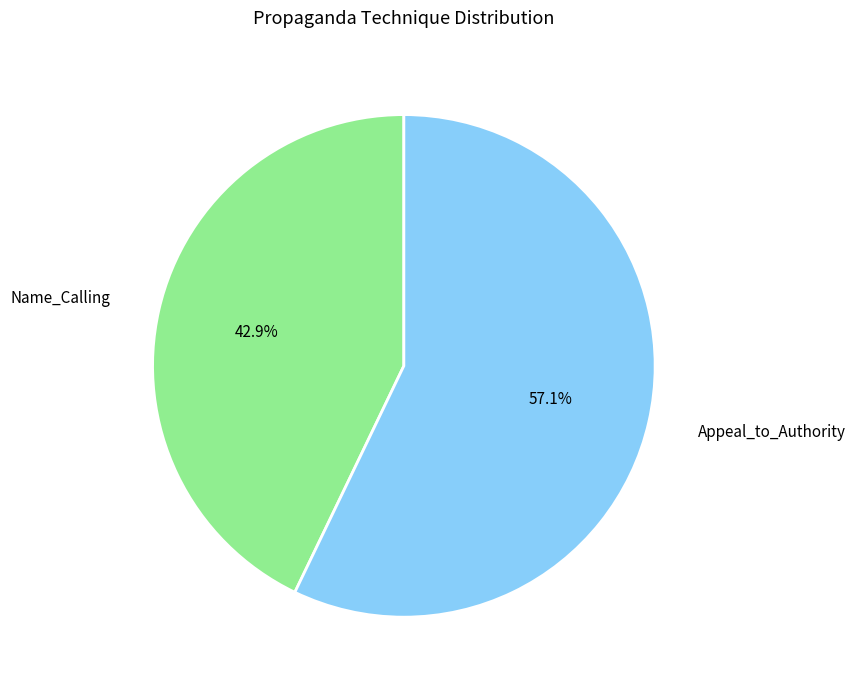

To the nearest percent, what is the difference between the Appeal_to_Authority and Name_Calling slice percentages?

14%